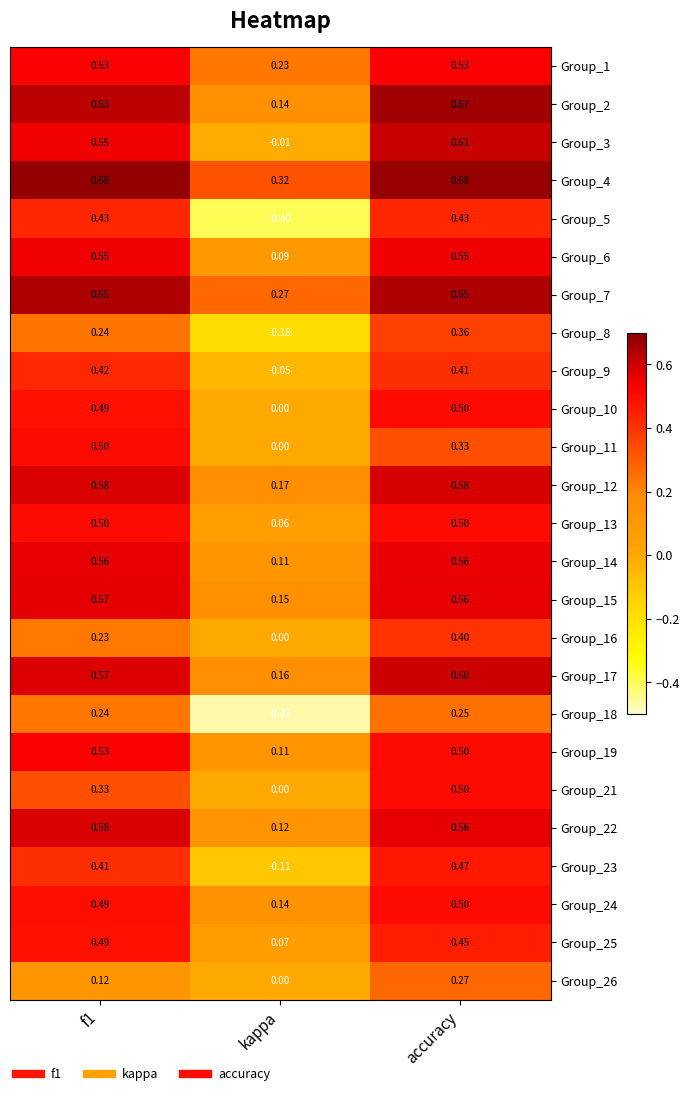

What is the spread (max minus min) of values at kappa?

0.8